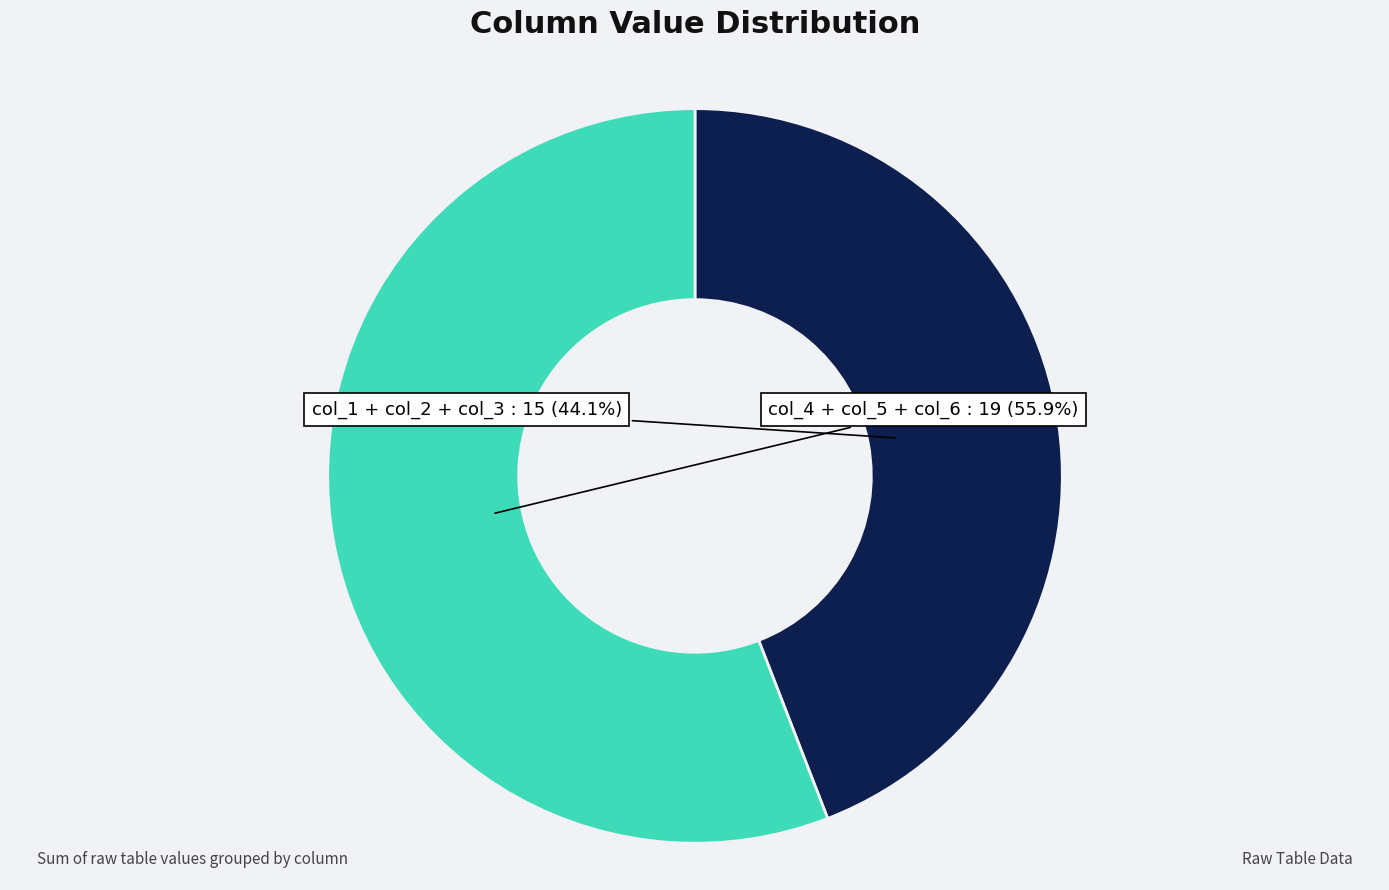

To the nearest percent, what is the average slice percentage?

50%